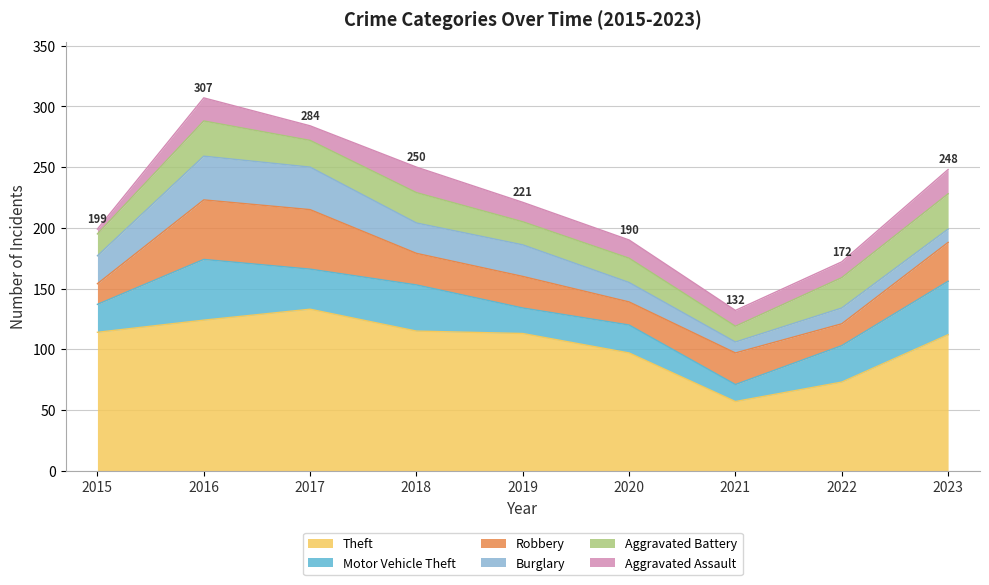

What is the total value across all series at 2015?

199